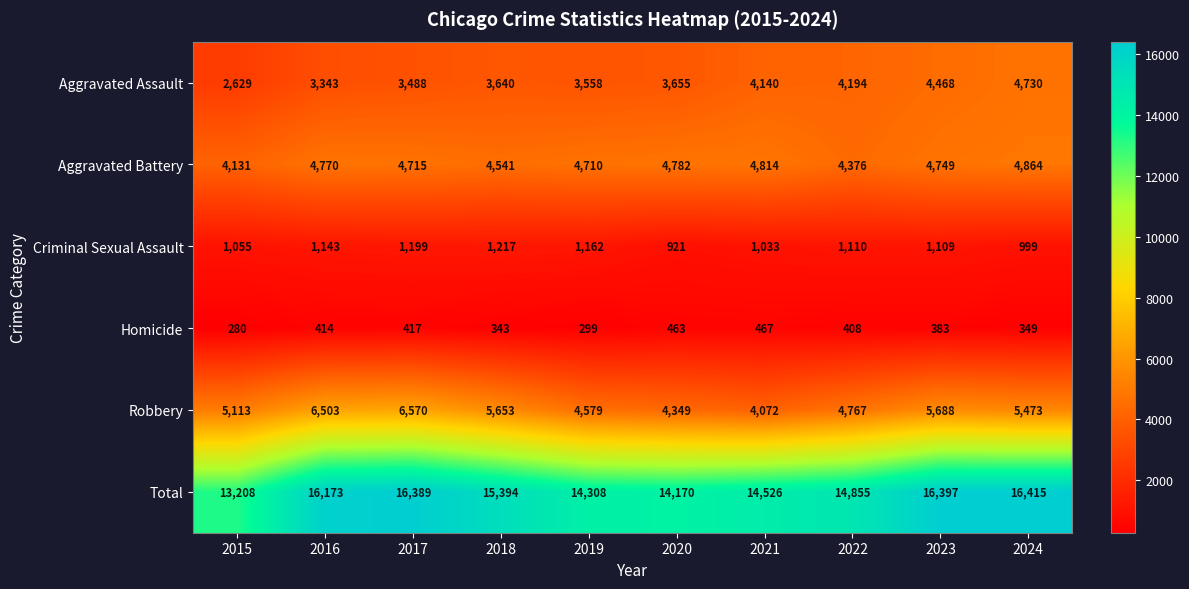

What is the sum of the Aggravated Battery values at 2015 and 2020?

8913